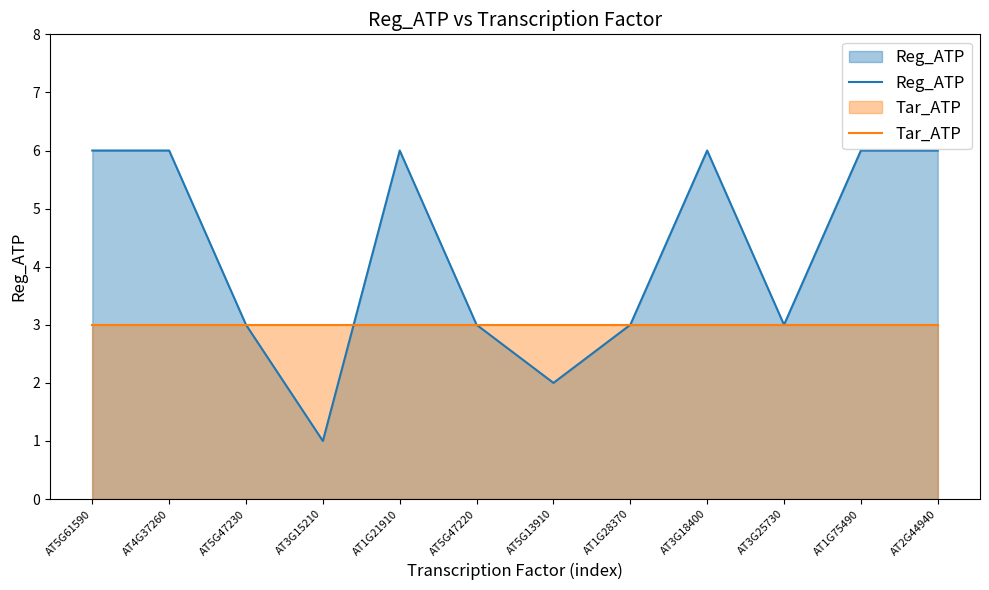

What is the approximate value of Tar_ATP at AT5G47220?

3